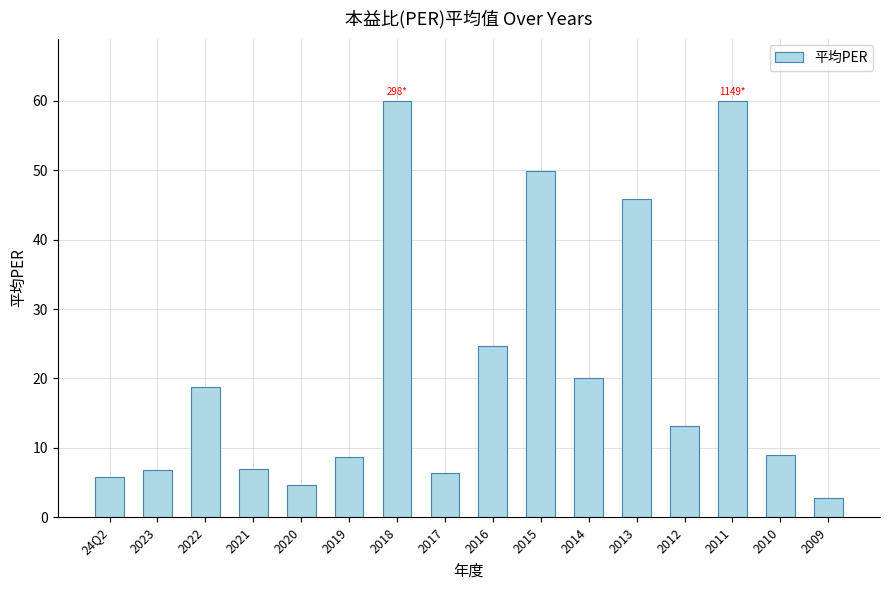

Which has a higher value, 2009 or 2022?

2022